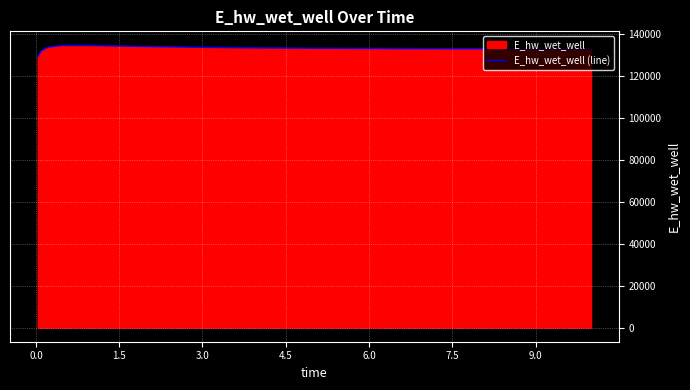

Reading right to left, transcribe all the data shown in this chart.

132897.6	132898.2	132922.3	132956.5	133005.5	133077.8	133187.2	133357.2	133624.6	134028.5	134508.5	134520.2	133727.8	131894.3	129030.1